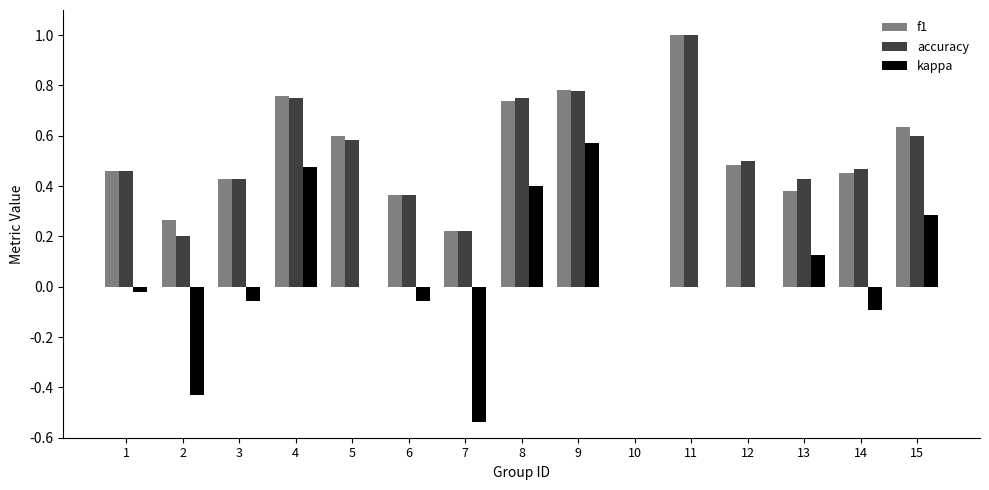

Is it true that accuracy equals 0.3 at 5?

False